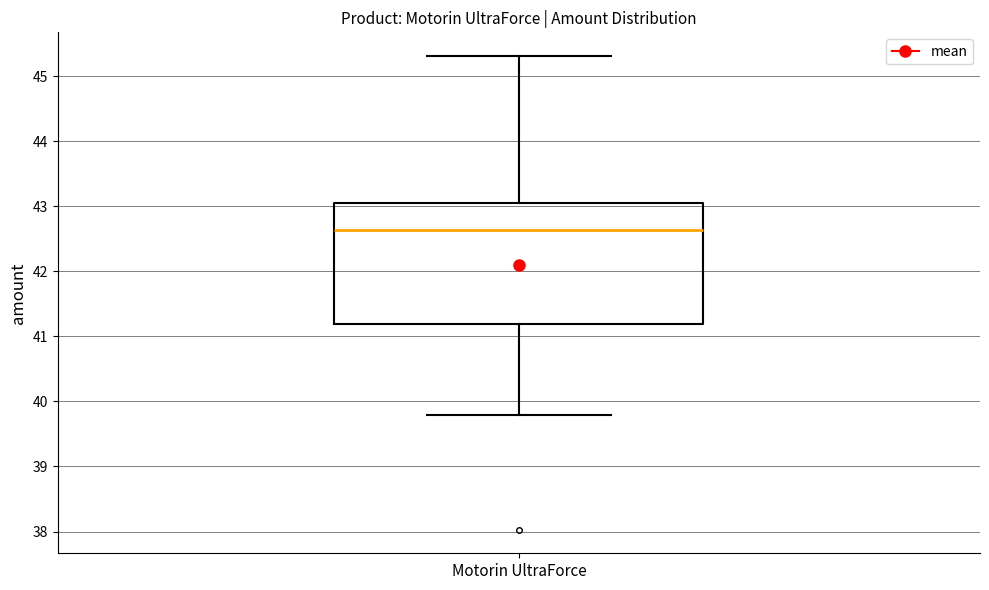

Where does the median line of the box for Motorin UltraForce sit on the y-axis? The values are not printed on the chart, so give them approximately, as read against the axis.

42.6